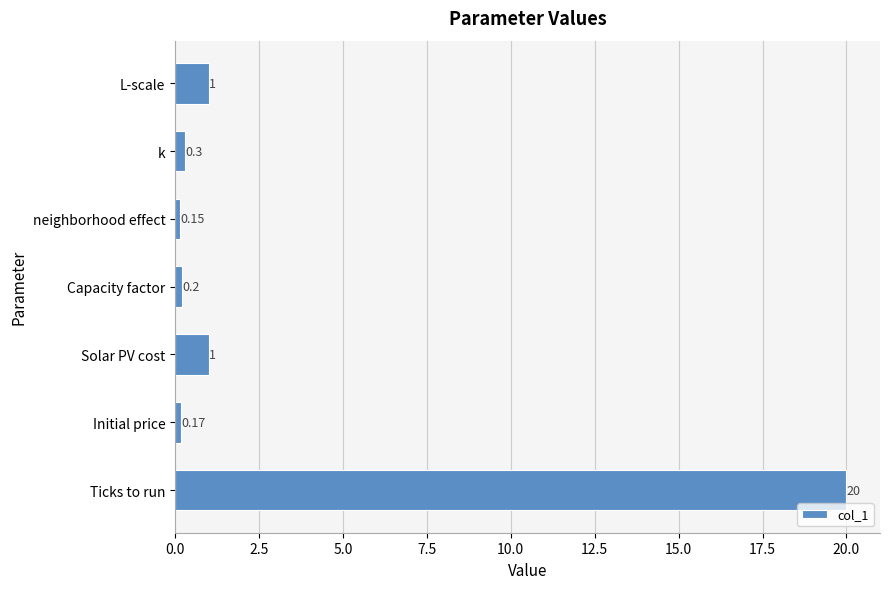

Which category has the highest value across all series?

Ticks to run